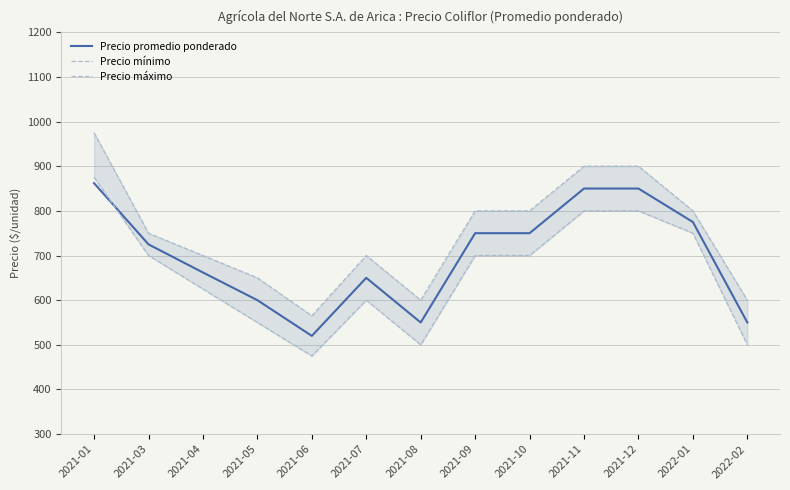

What is the label of the 3rd point from the left?

2021-04